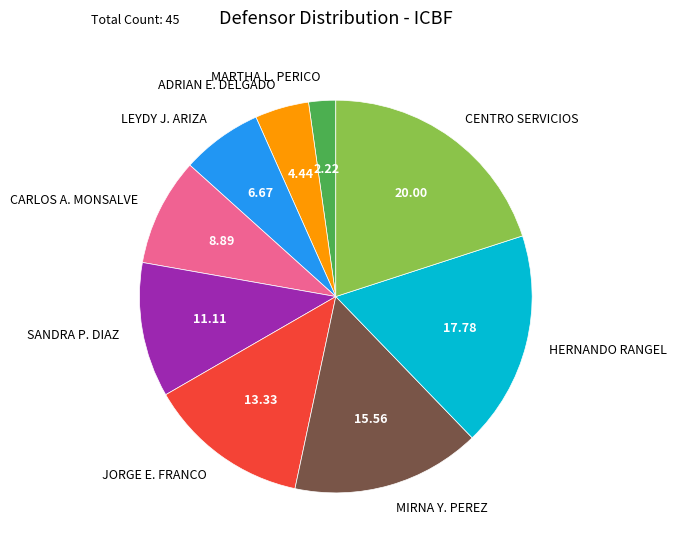

Rank the categories by value from highest to lowest.

CENTRO SERVICIOS, HERNANDO RANGEL, MIRNA Y. PEREZ, JORGE E. FRANCO, SANDRA P. DIAZ, CARLOS A. MONSALVE, LEYDY J. ARIZA, ADRIAN E. DELGADO, MARTHA L. PERICO